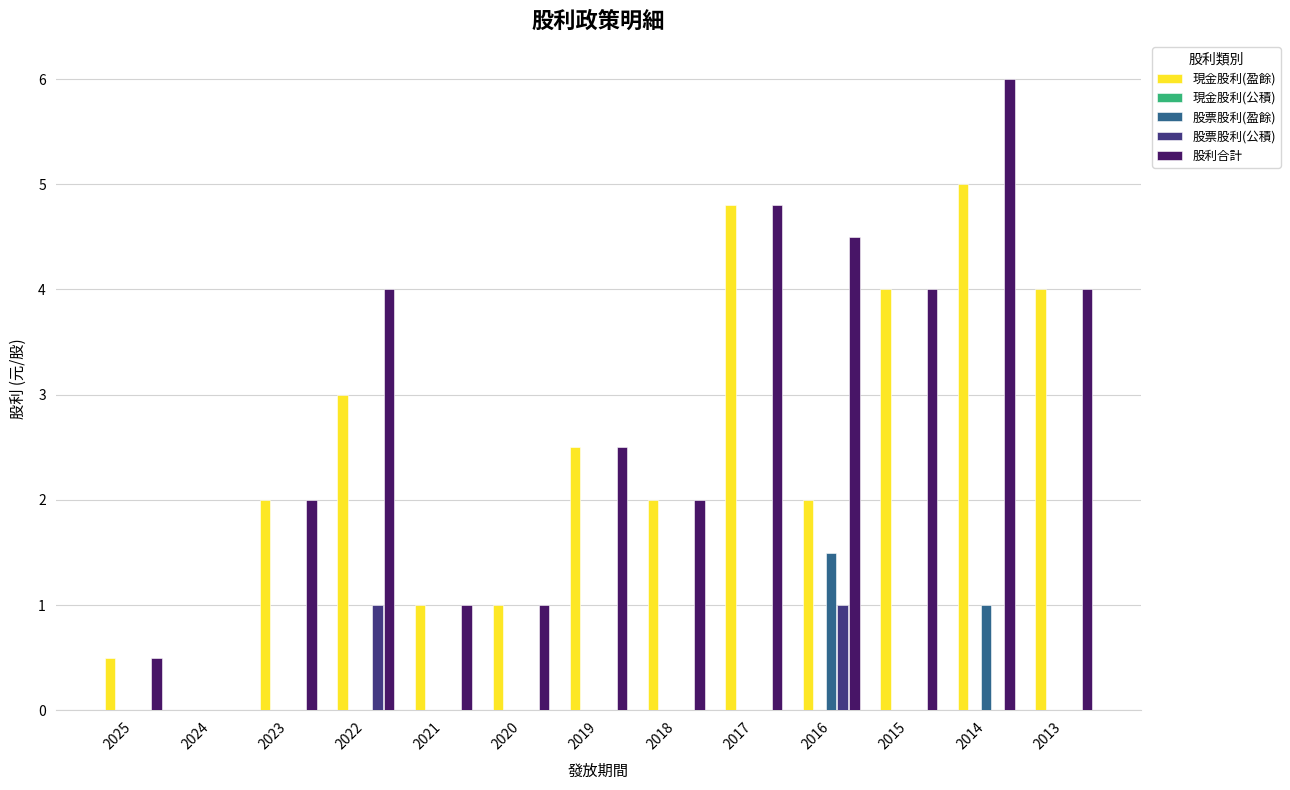

Is it true that 股票股利(盈餘) equals 0.0 at 2022?

True